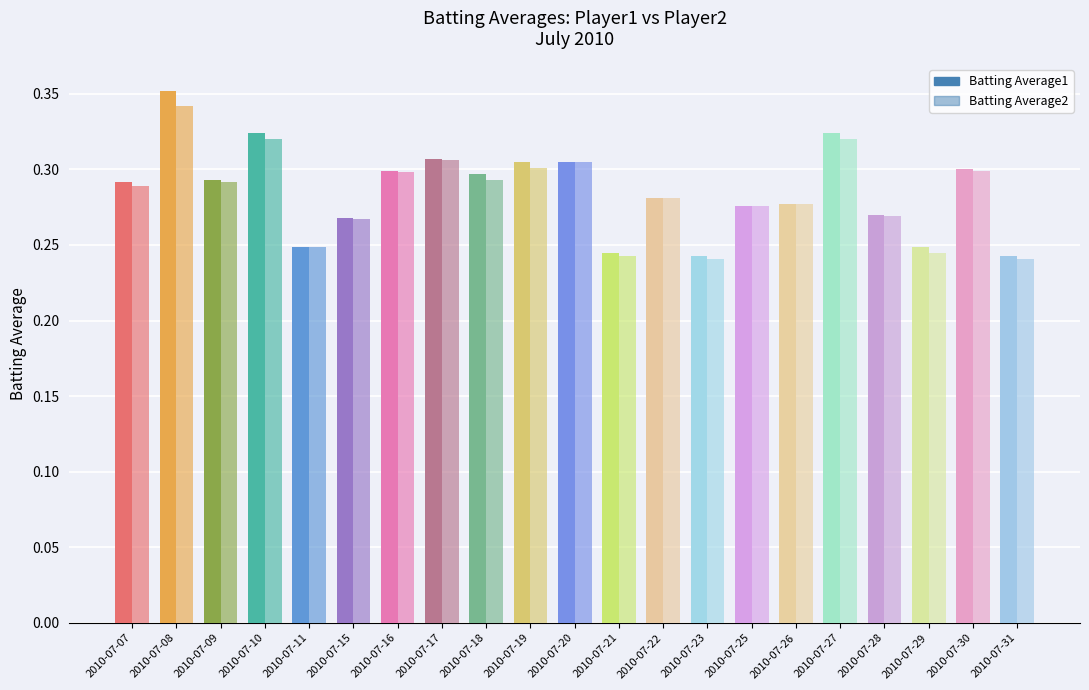

The Batting Average1 series shows 0.4 at 2010-07-20. True or false?

False